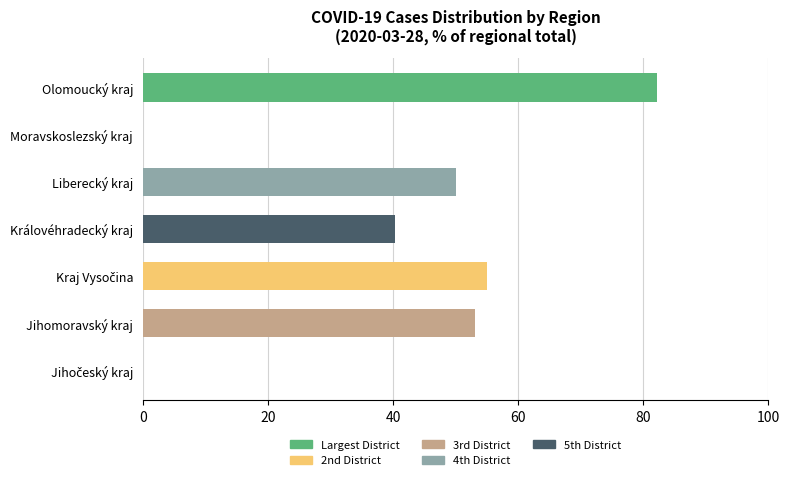

At which category is the sum across all series the highest?

Olomoucký kraj